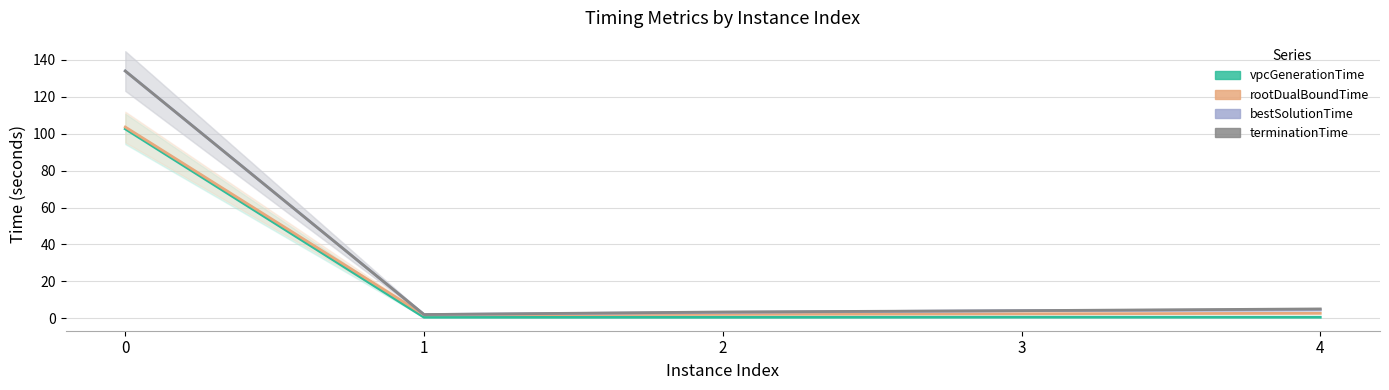

What is the approximate value of bestSolutionTime at 3?

4.2